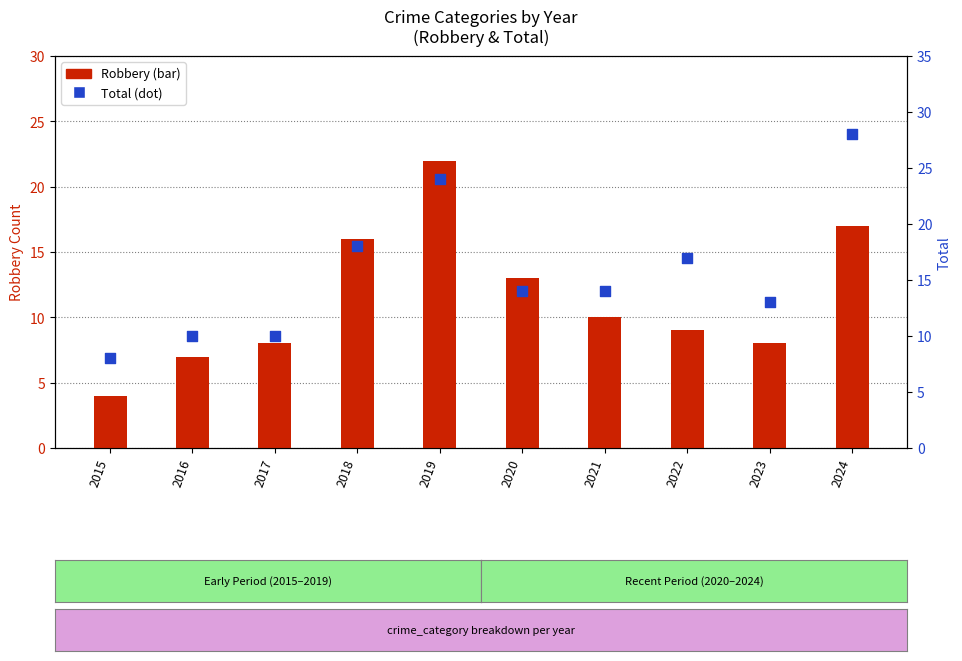

Is the value of Total at 2021 greater than the value of Robbery at 2015?

Yes